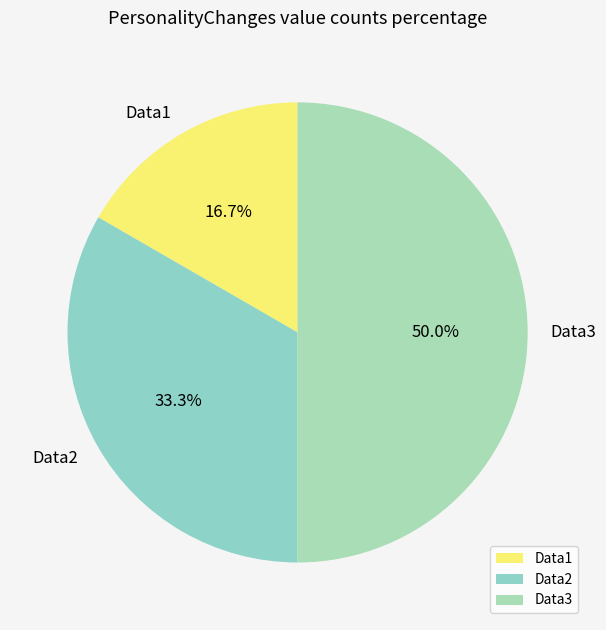

Does Data2 account for over 50% of the chart?

No